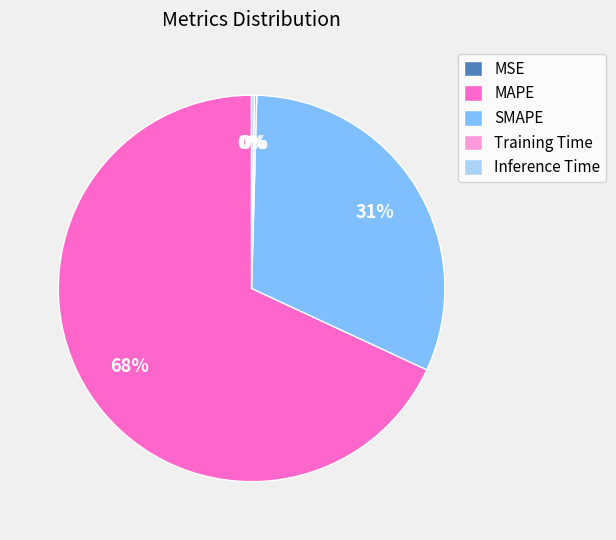

Which category has the biggest portion of the pie?

MAPE